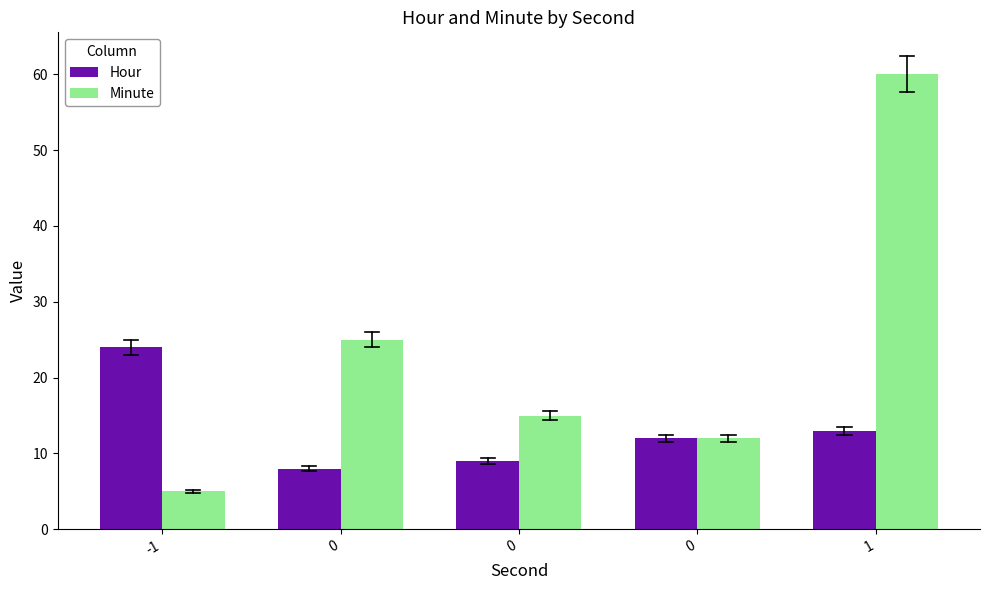

What are all the series names shown in the legend?

Hour, Minute